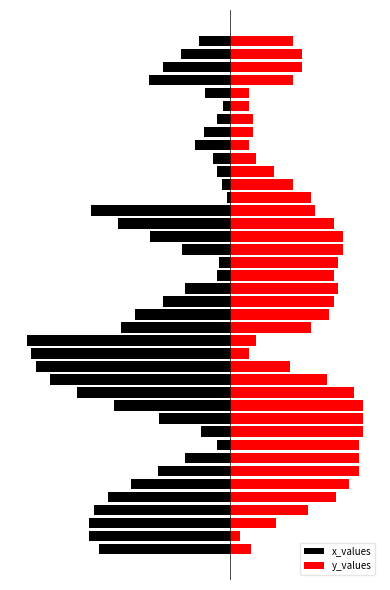

True or false: x_values has a value of -15.3 at −10.

True